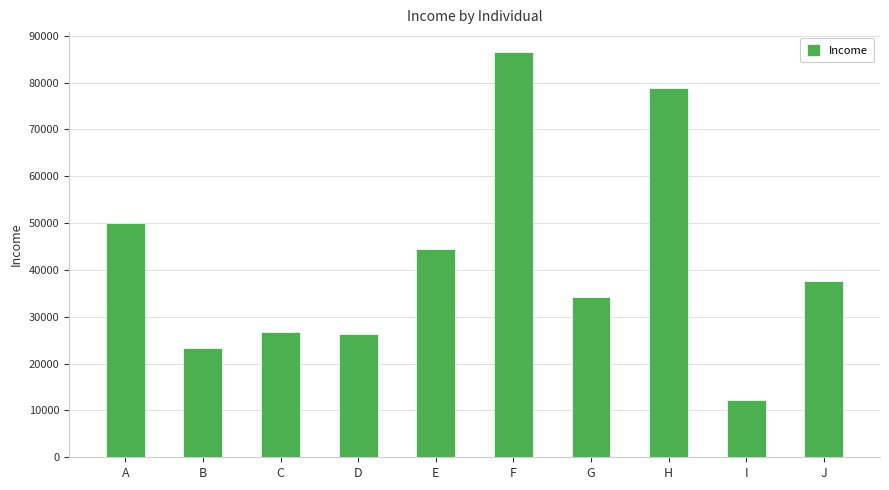

Is it true that the value at F is 86442?

True